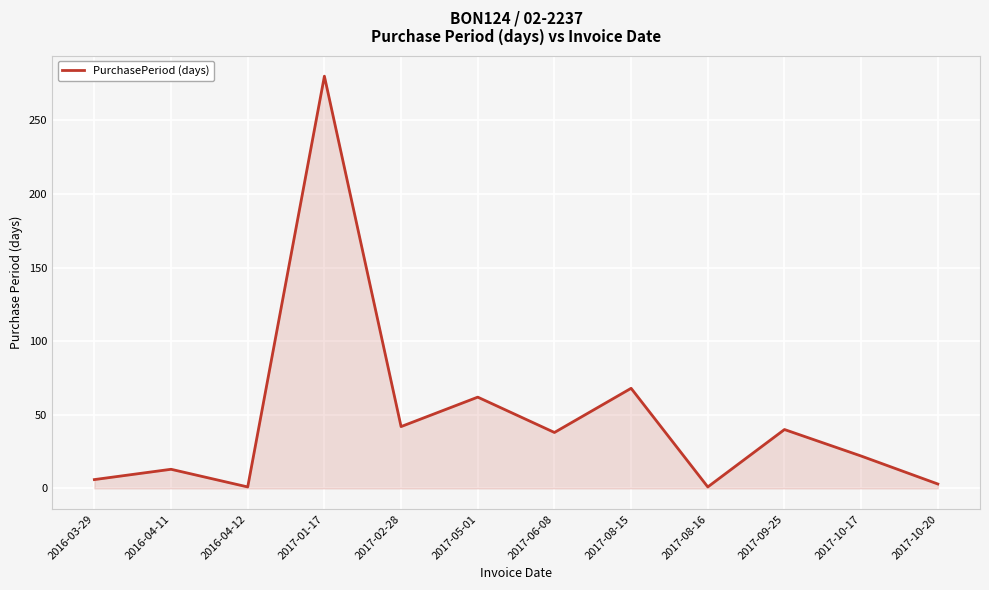

True or false: the data shows 68 at 2017-08-15.

True